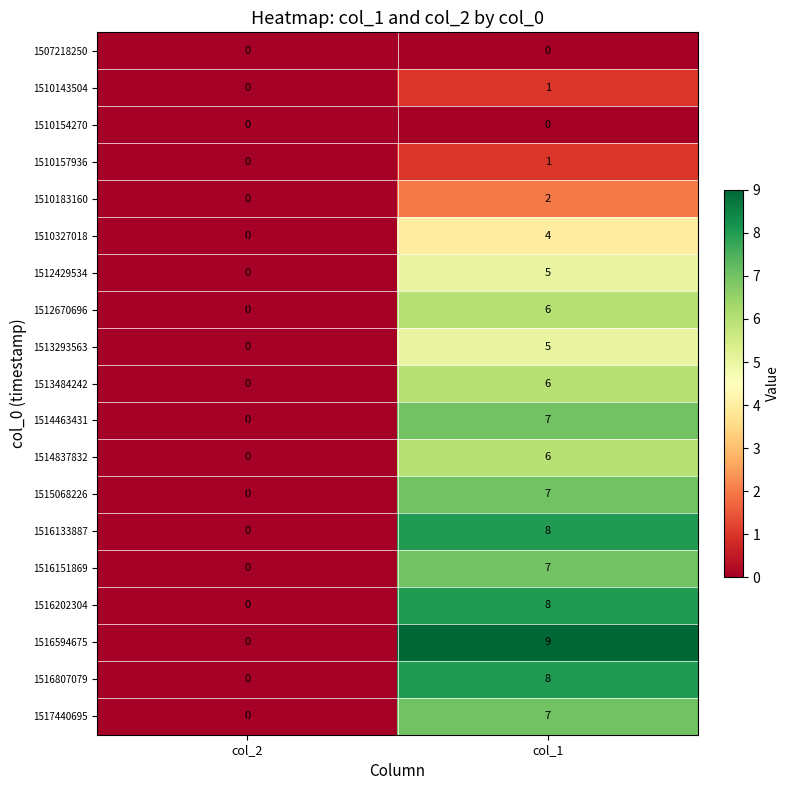

Which series has the largest total across all categories?

1516594675